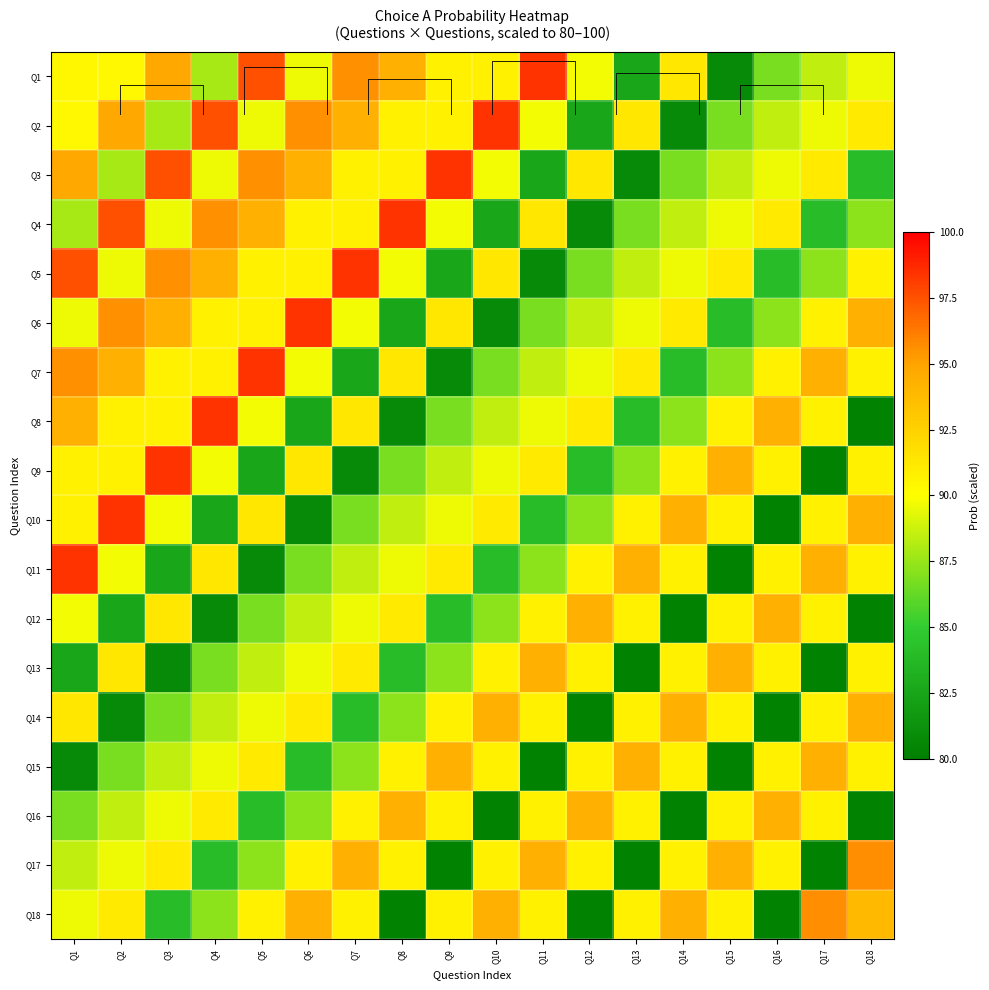

What is the maximum value for Q15?

94.3